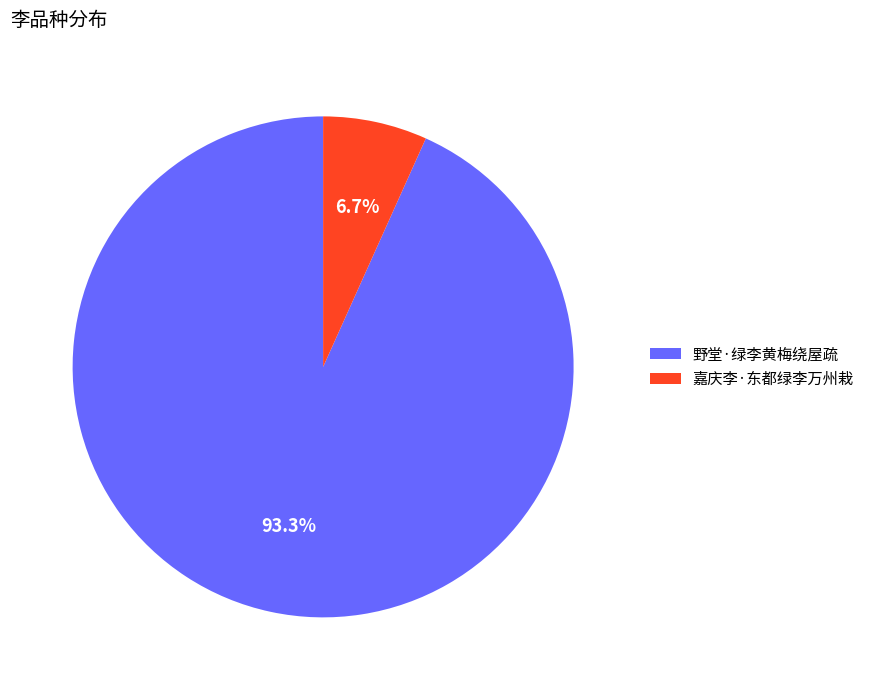

To the nearest percent, what is the combined percentage of 嘉庆李·东都绿李万州栽 and 野堂·绿李黄梅绕屋疏?

100%